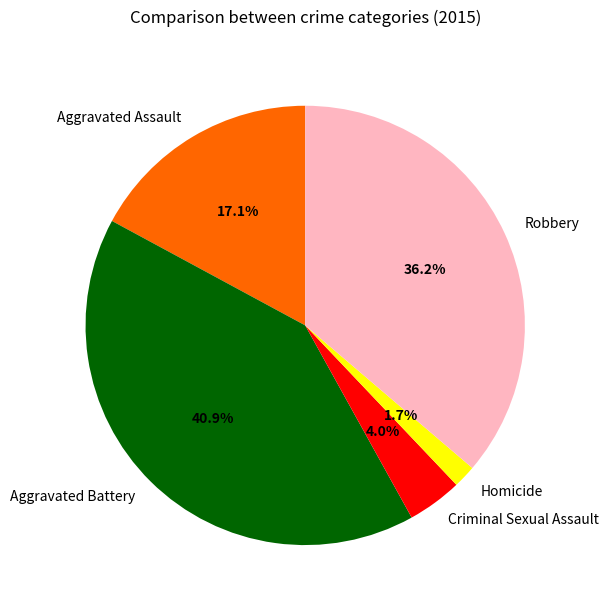

Count the number of slices in the pie.

5